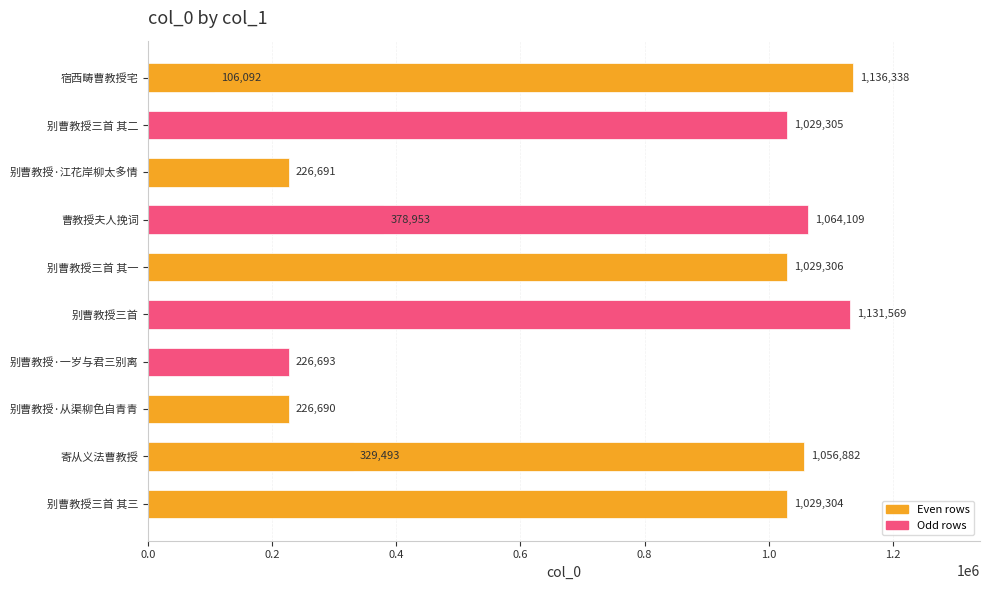

What value does the data have at 别曹教授·一岁与君三别离, to the nearest 10?

226690